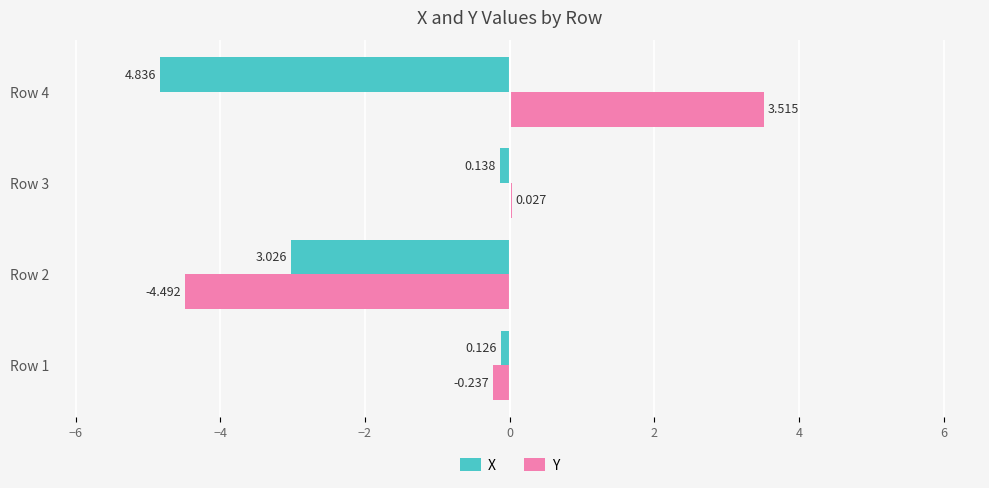

Between Row 2 and Row 3, which series saw the biggest shift?

Y